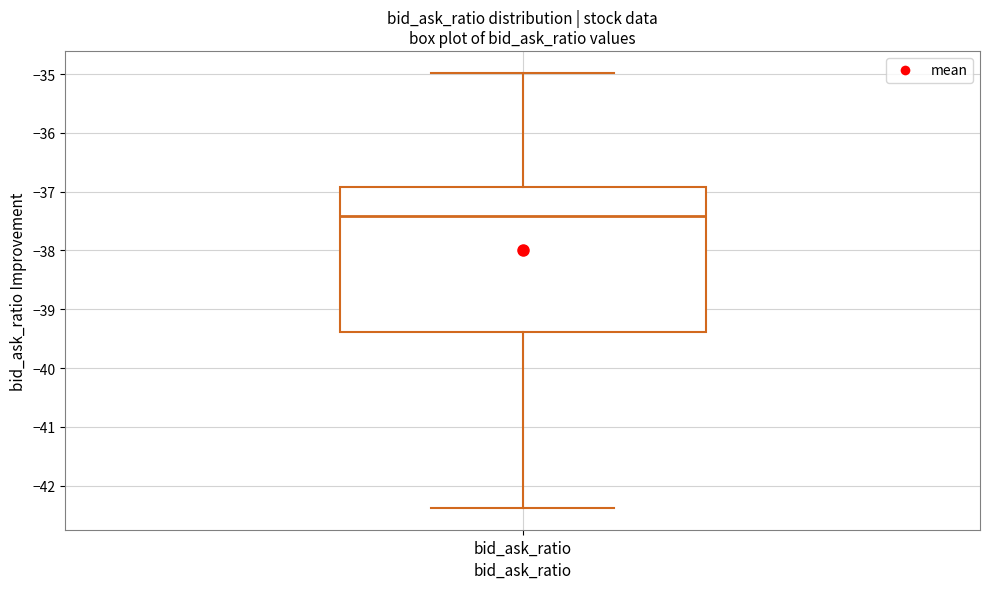

Transcribe this box plot: give where the median line is, the range the box spans, and where the two whiskers end, as read against the y-axis. The values are not printed on the chart, so give them approximately, as read against the axis.

median -37.4, box -39.4 to -36.9, whiskers -42.4 to -35.0